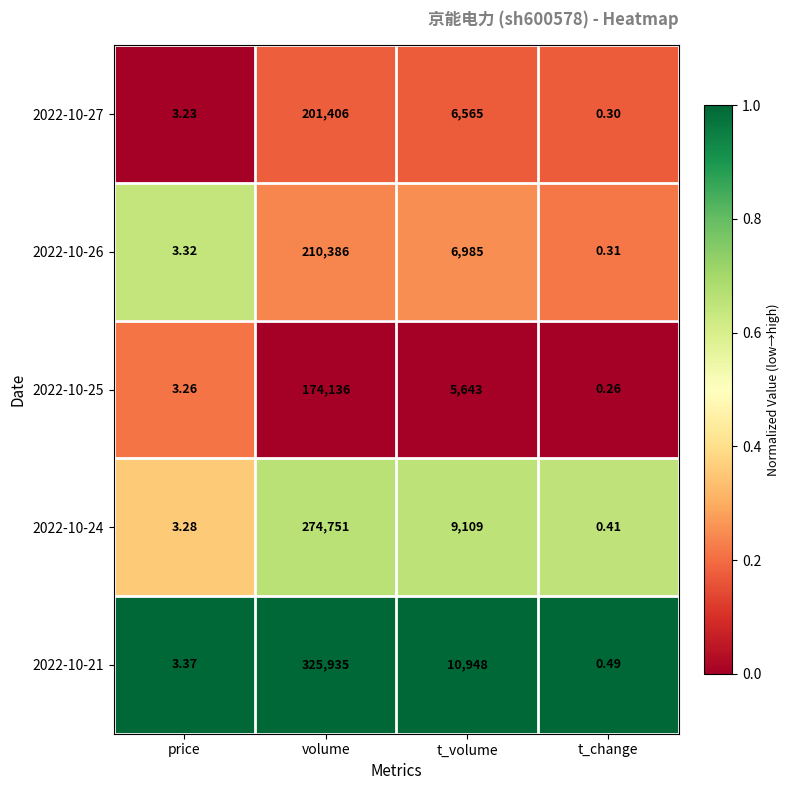

At which category is the sum across all series the highest?

volume